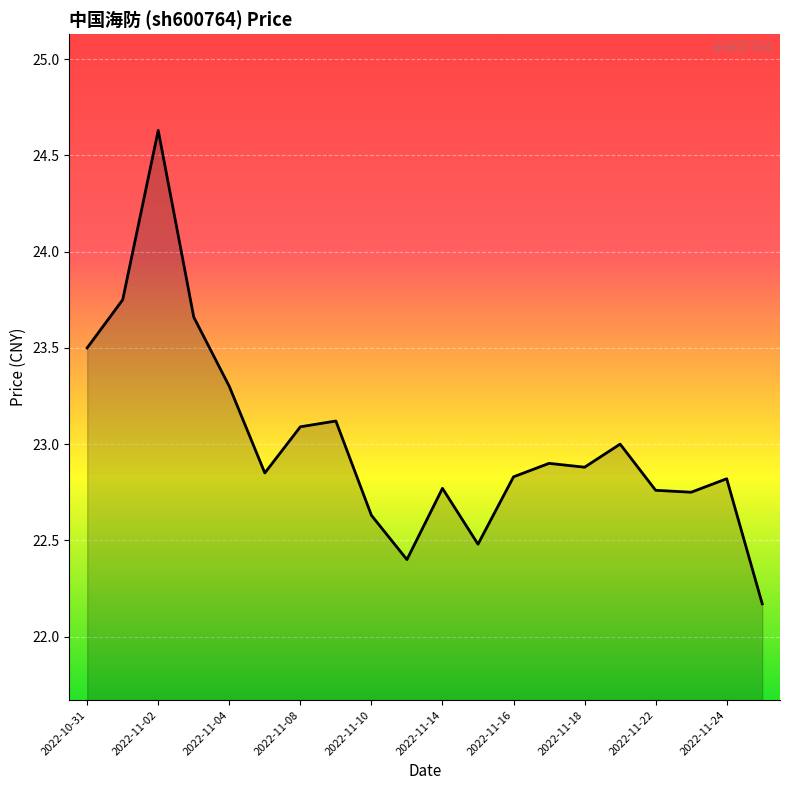

What is the greatest value displayed?

24.6